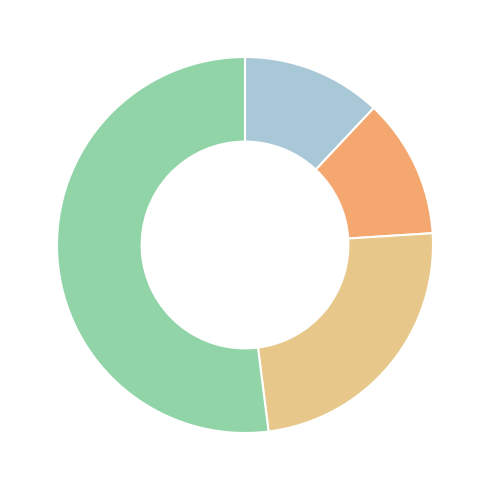

Is there a majority slice in this chart?

Yes